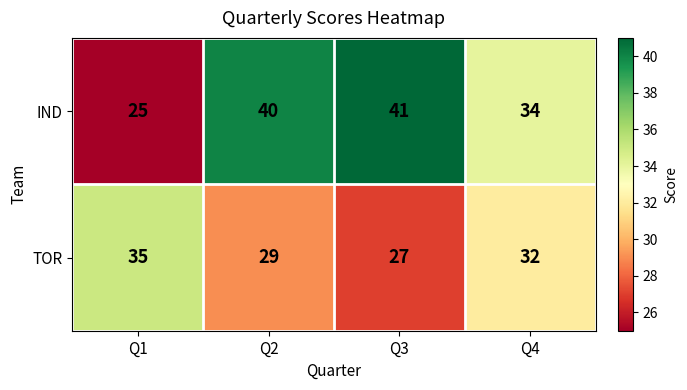

List the series in order of their overall mean, highest first.

IND, TOR